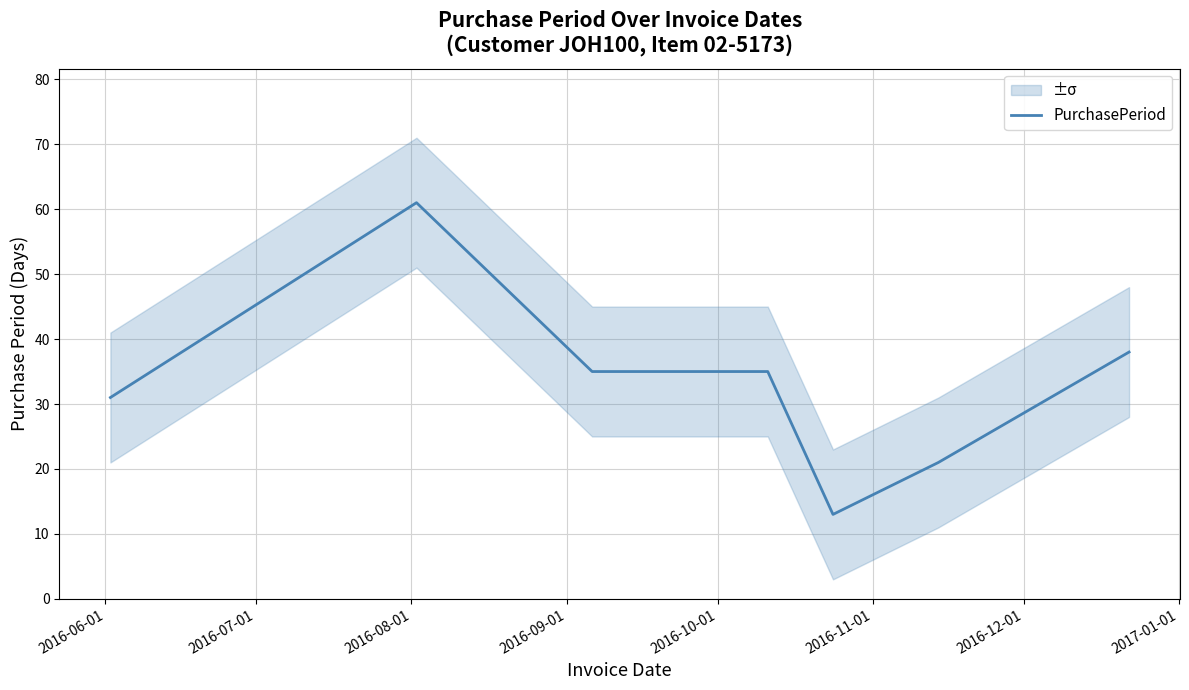

True or false: there are more than 2 points higher than both neighbors.

False